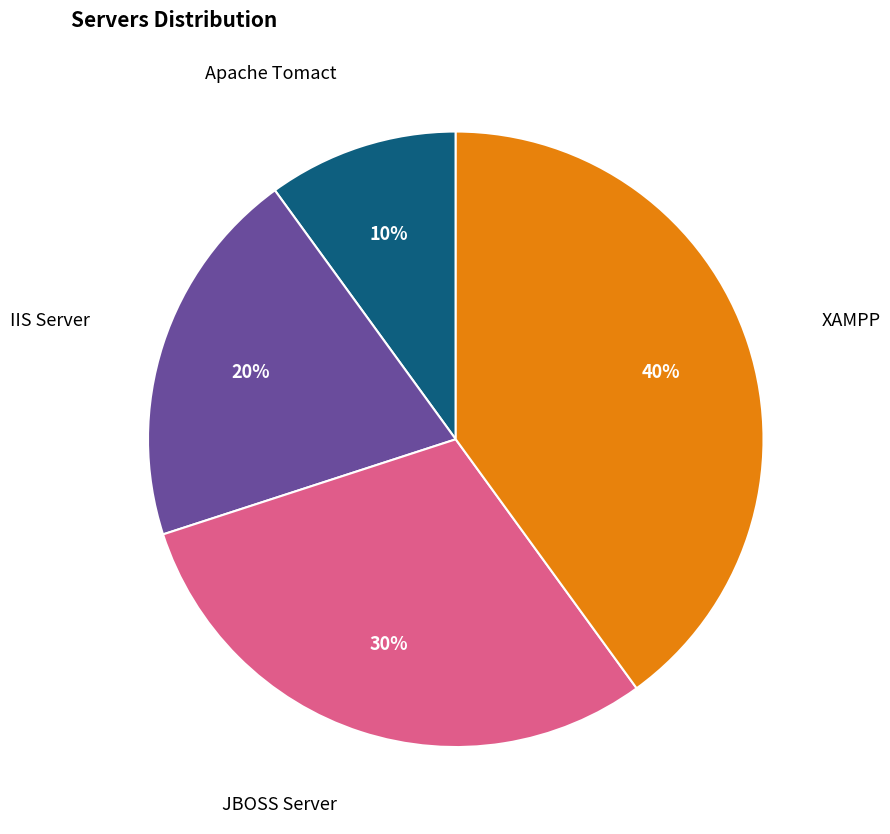

Is there a majority slice in this chart?

No